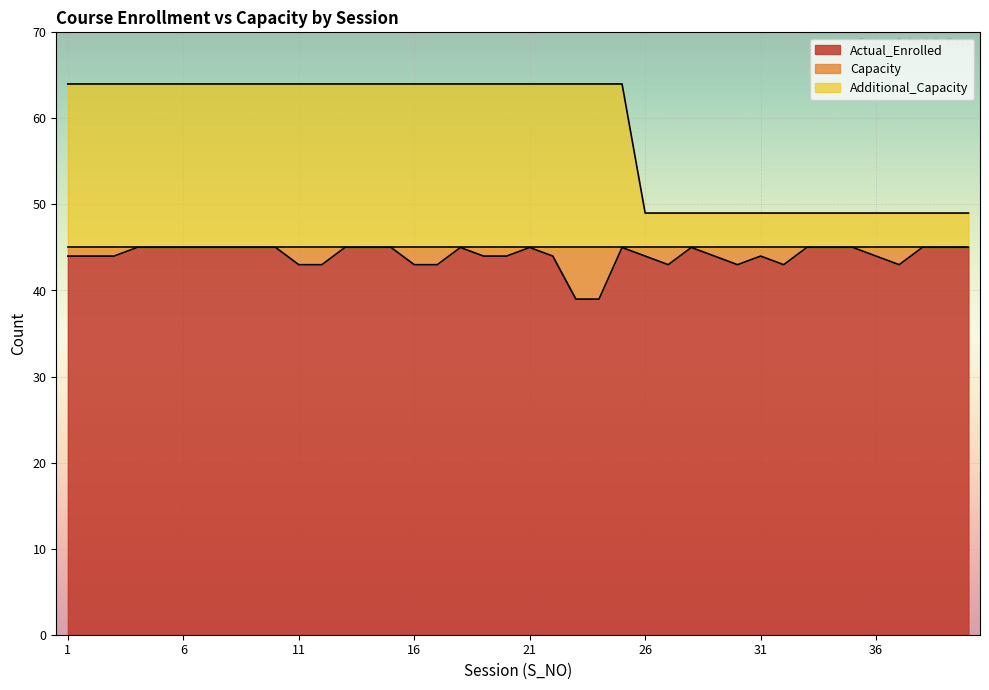

True or false: Additional_Capacity and Actual_Enrolled cross at least once.

False